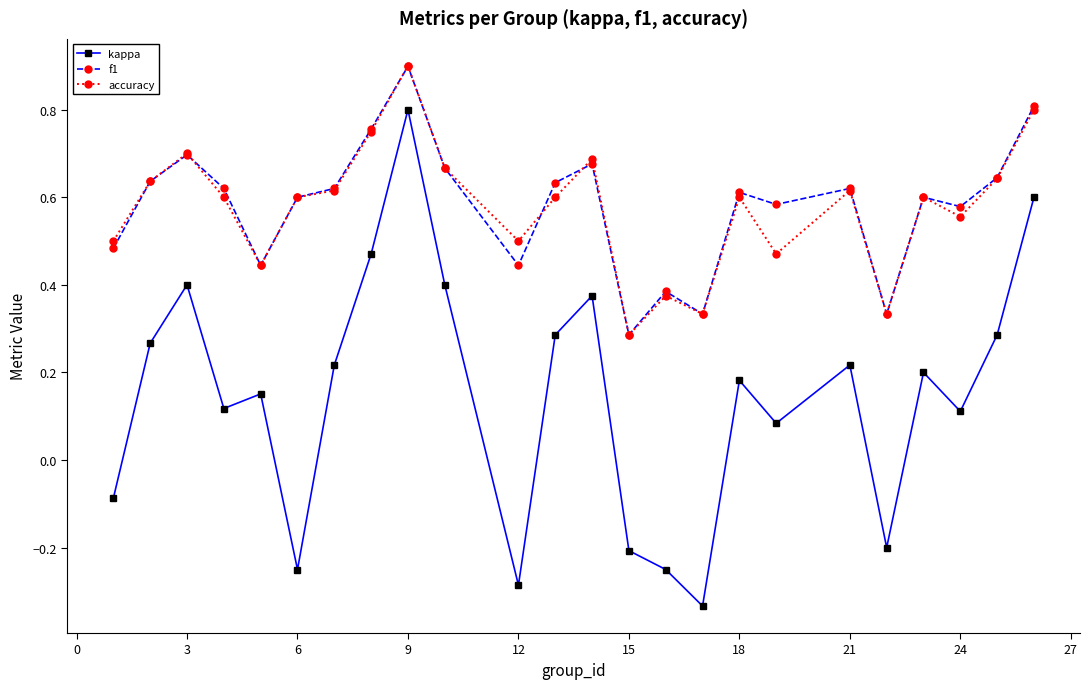

True or false: accuracy and kappa cross at least once.

False